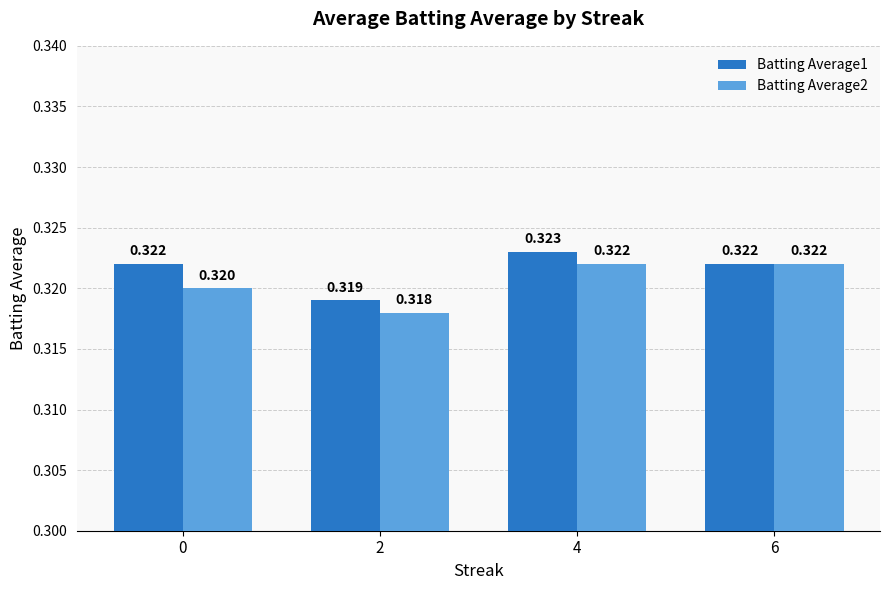

Count the number of categories in the chart.

4